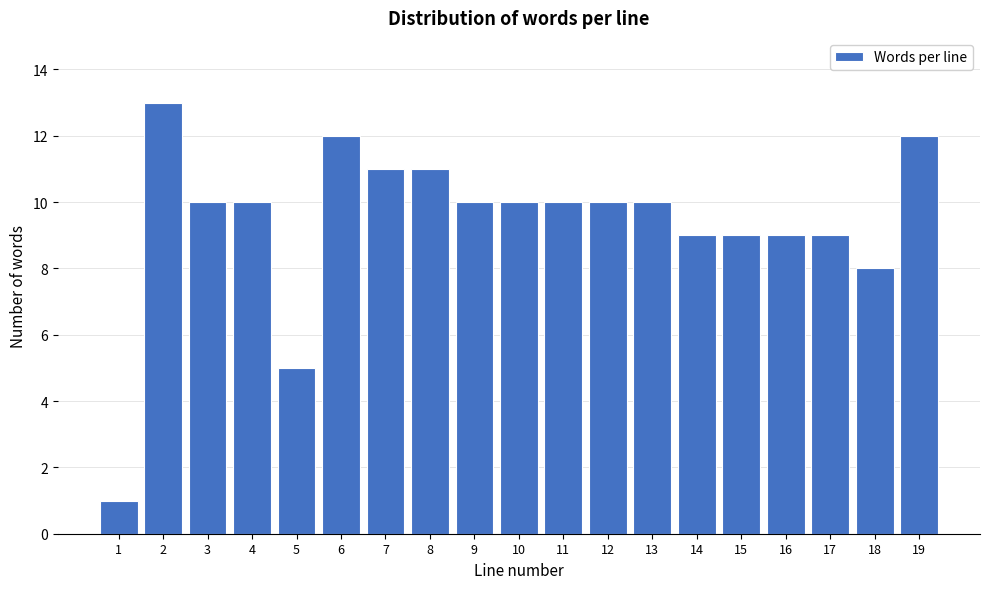

Reading right to left, extract all data points from this chart.

12	8	9	9	9	9	10	10	10	10	10	11	11	12	5	10	10	13	1